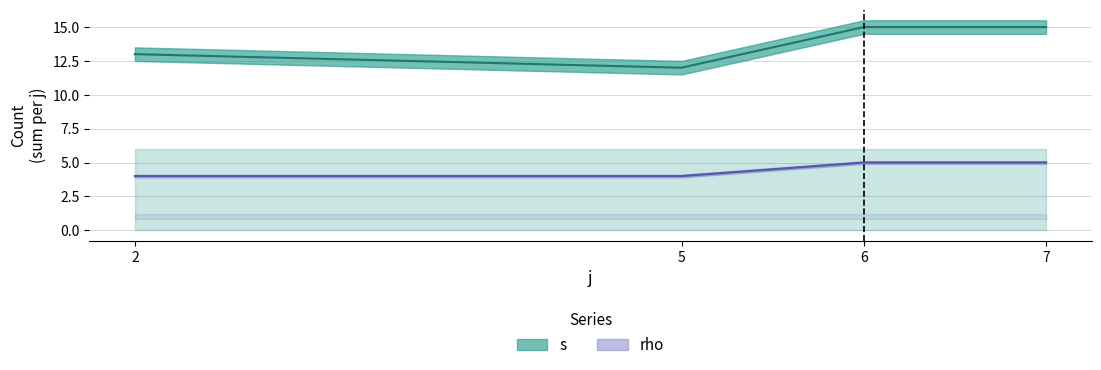

Does the chart display data point markers on the line(s)?

No